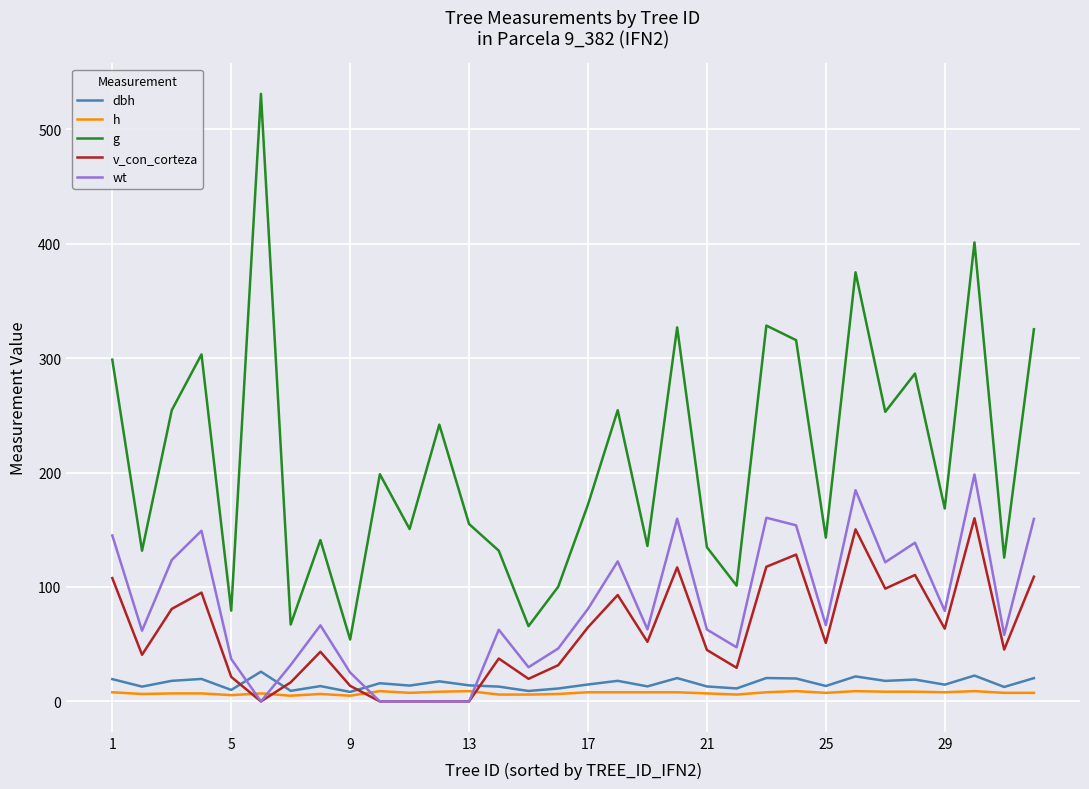

Which series has the largest total across all categories?

g